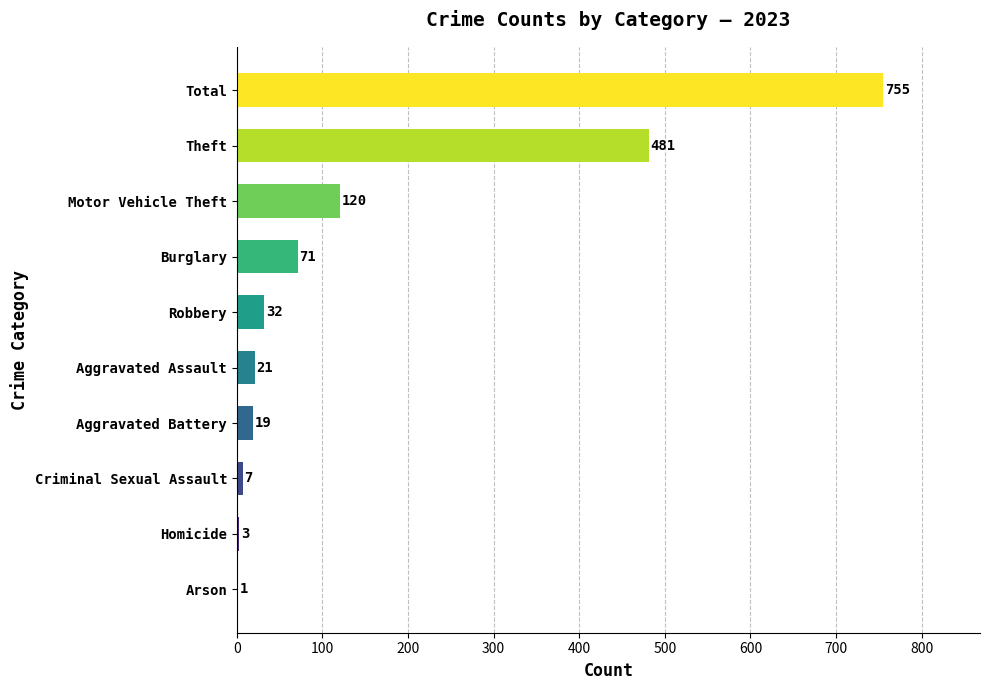

Count the number of data series in this chart.

1